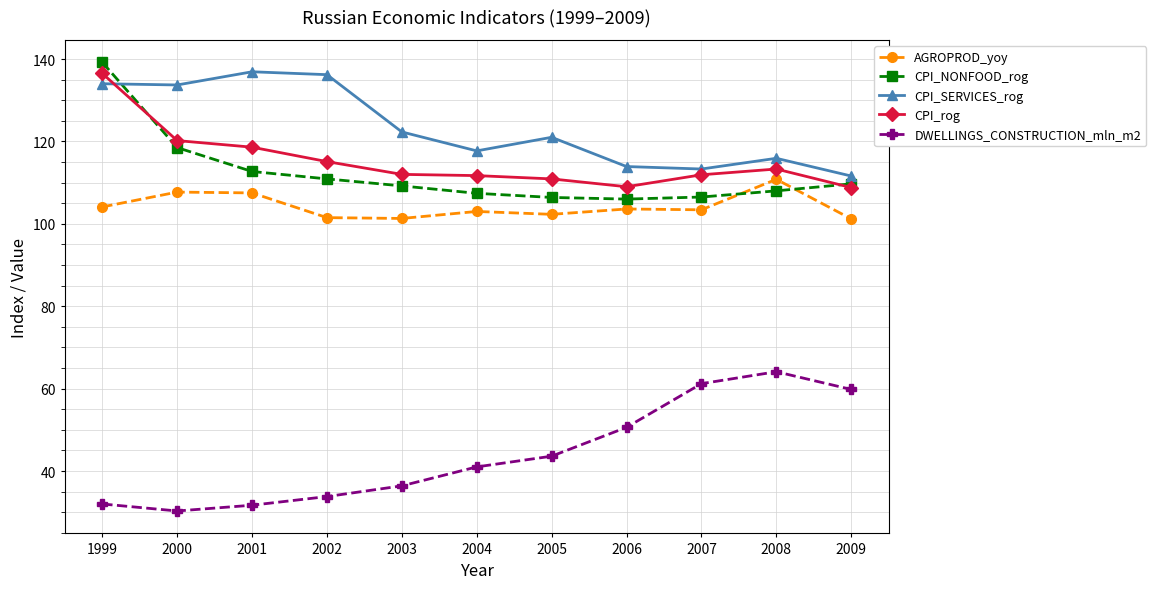

How many interior local peaks does the CPI_SERVICES_rog series have?

3